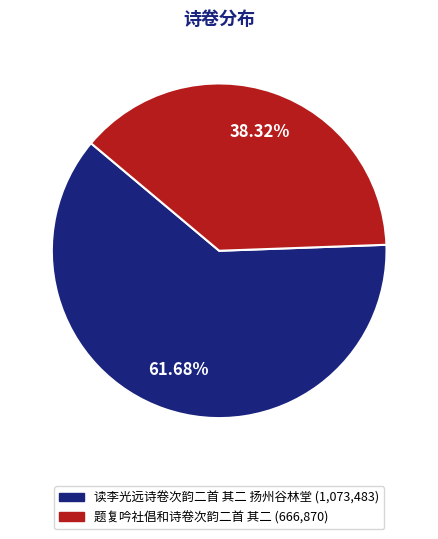

Which slice represents more than half of the pie?

读李光远诗卷次韵二首 其二 扬州谷林堂